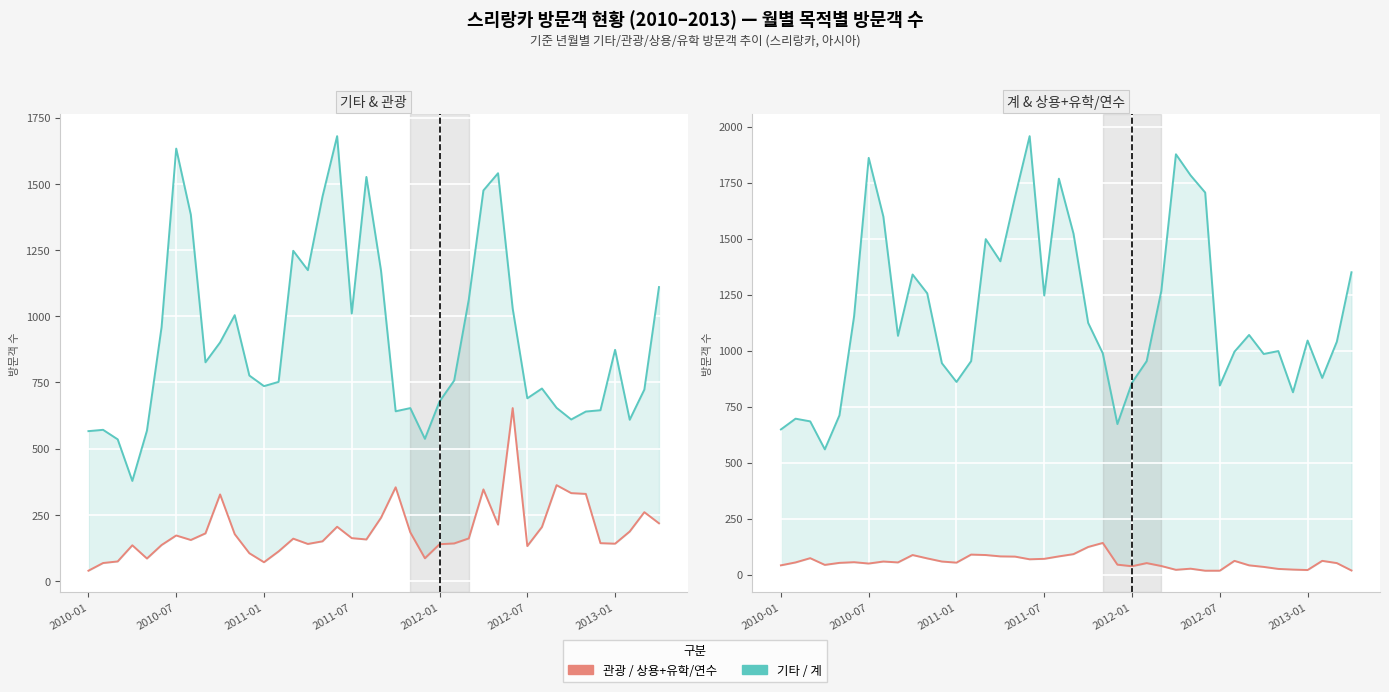

At 17, list the series in order from largest to smallest.

계, 기타, 관광, 상용+유학/연수